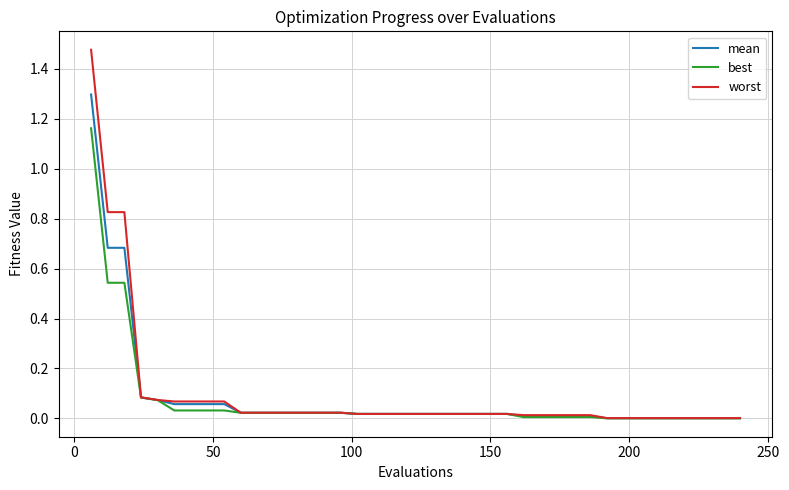

What are all the series names shown in the legend?

mean, best, worst